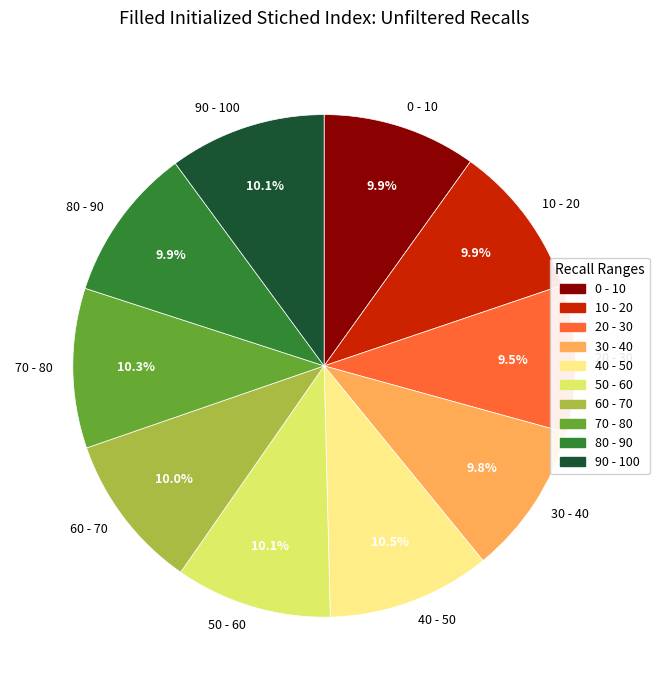

Does any single category account for the majority?

No